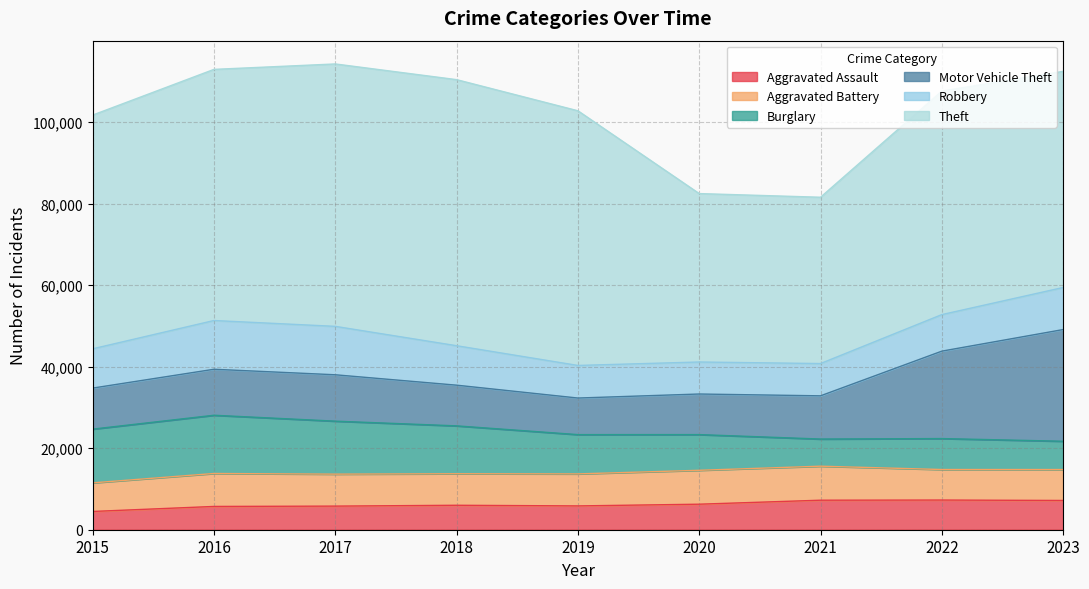

Reading left to right, extract all data points from this chart.

Aggravated Assault: 2015=4480	2016=5712	2017=5793	2018=6001	2019=5841	2020=6263	2021=7242	2022=7281	2023=7178
Aggravated Battery: 2015=7019	2016=8086	2017=7845	2018=7735	2019=7857	2020=8319	2021=8347	2022=7491	2023=7587
Burglary: 2015=13184	2016=14289	2017=13001	2018=11747	2019=9638	2020=8758	2021=6662	2022=7595	2023=6942
Motor Vehicle Theft: 2015=10068	2016=11286	2017=11380	2018=9985	2019=8976	2020=9959	2021=10603	2022=21450	2023=27406
Robbery: 2015=9638	2016=11960	2017=11880	2018=9681	2019=7995	2020=7855	2021=7918	2022=8965	2023=10321
Theft: 2015=57350	2016=61621	2017=64386	2018=65287	2019=62492	2020=41326	2021=40808	2022=54848	2023=53034